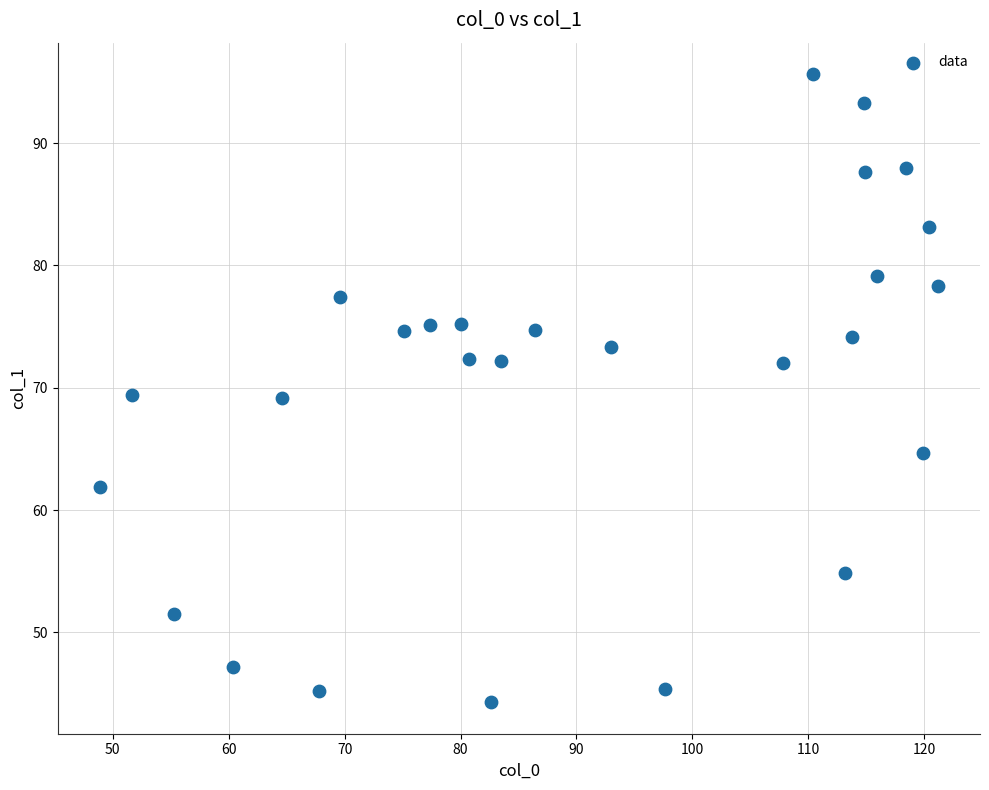

What is the range of X values (max minus min)?

72.3